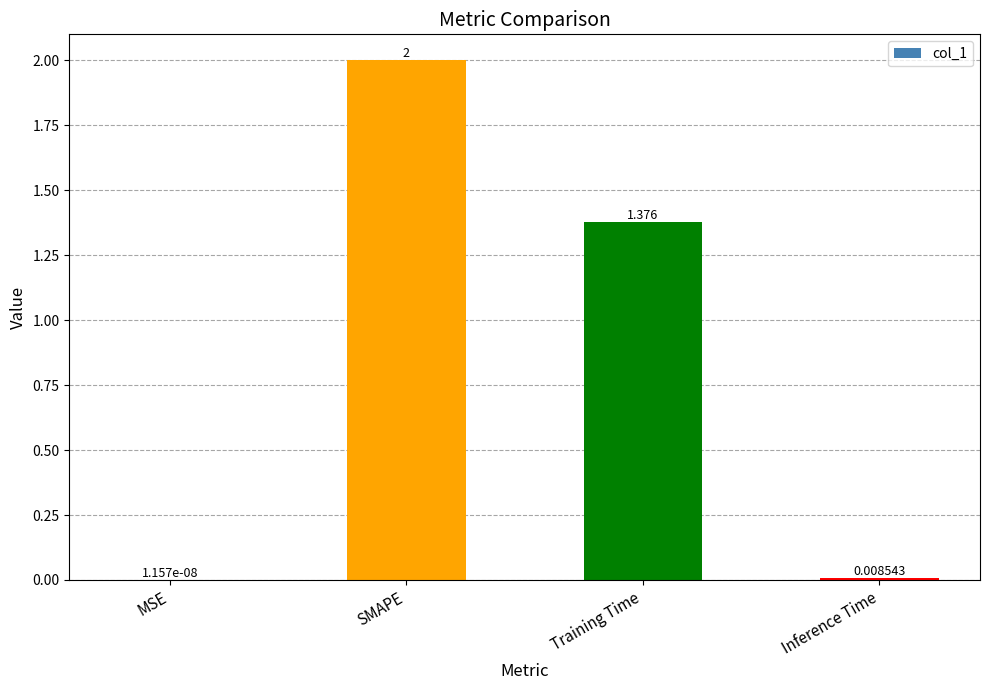

What is the sum of all values?

3.4